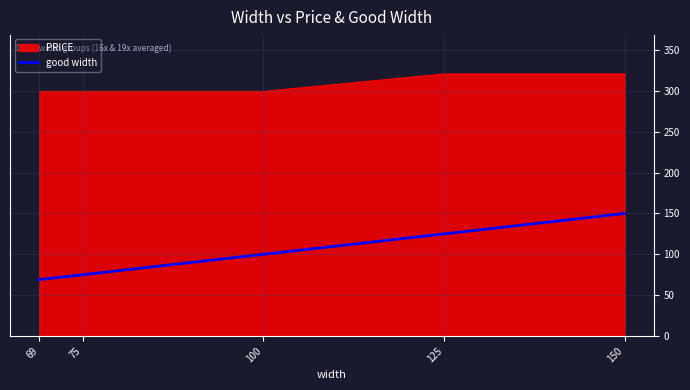

What is the value of the 2nd point from the left?

75